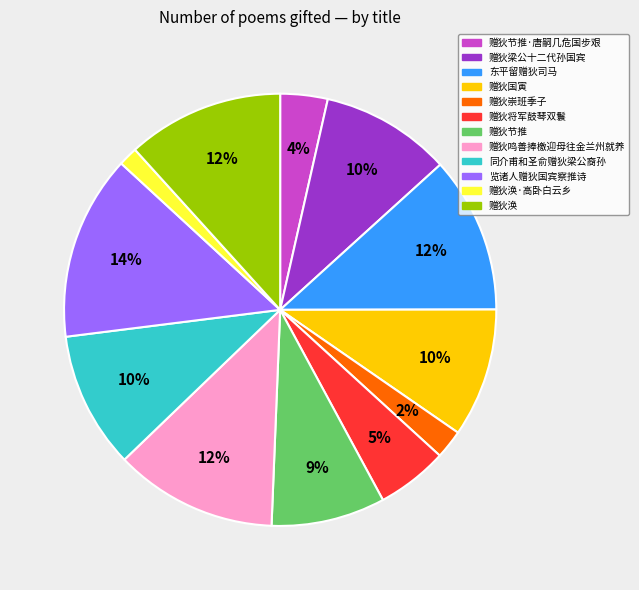

Does any single category account for the majority?

No